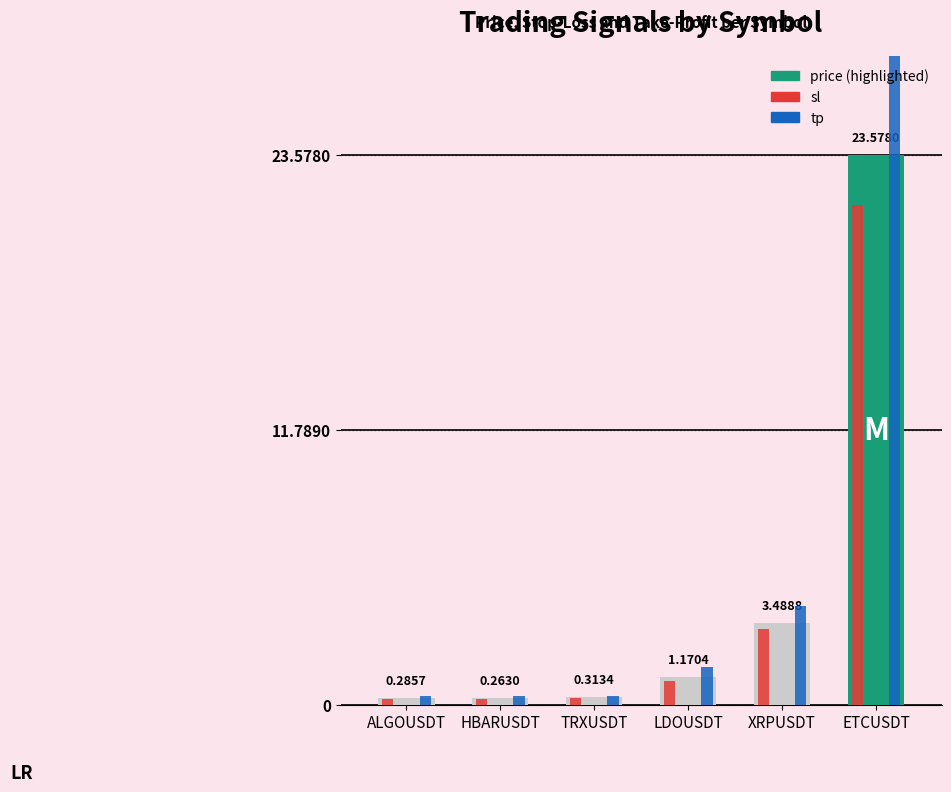

How many bars are there in total?

18